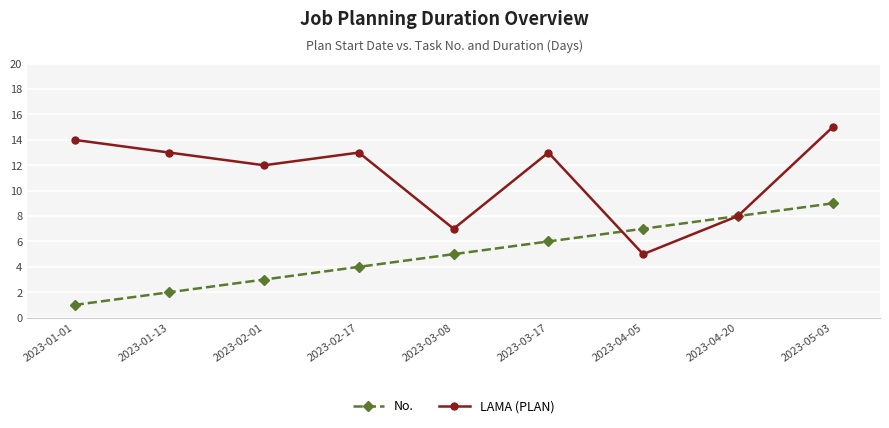

Does the chart display data point markers on the line(s)?

Yes